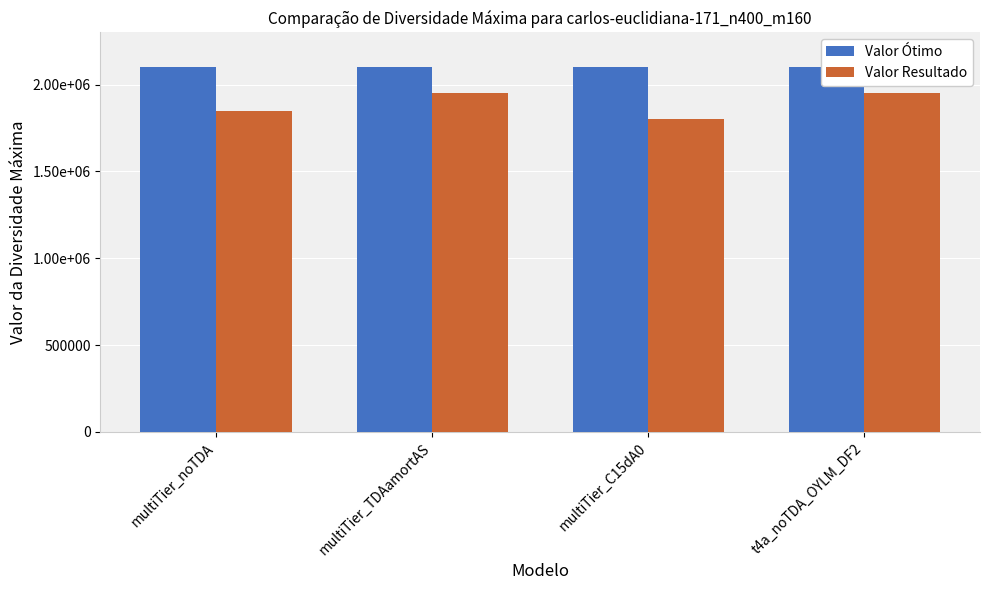

What is the highest value of the Valor Ótimo series?

2100000